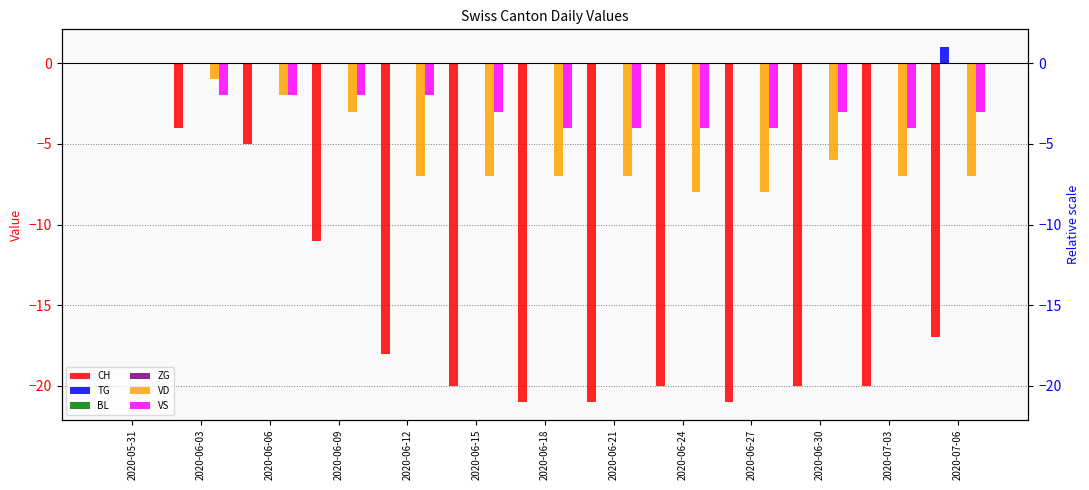

Is it true that CH equals -1 at 2020-06-03?

False